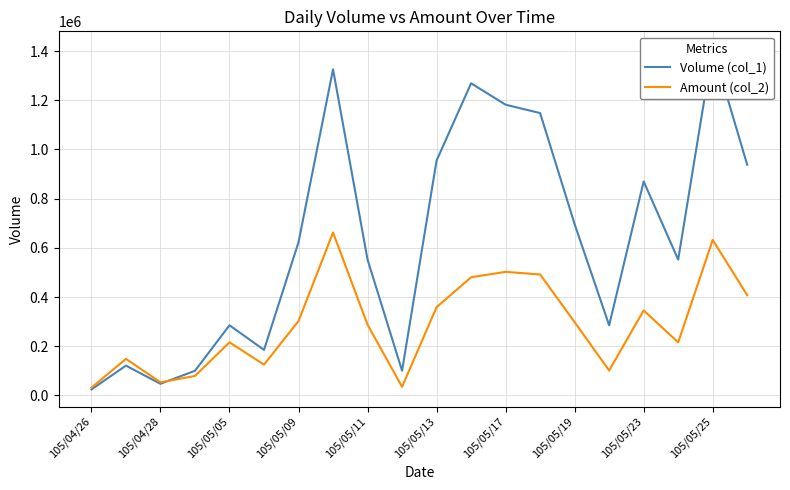

The value of Amount (col_2) at 105/05/11 is 287310. True or false?

True